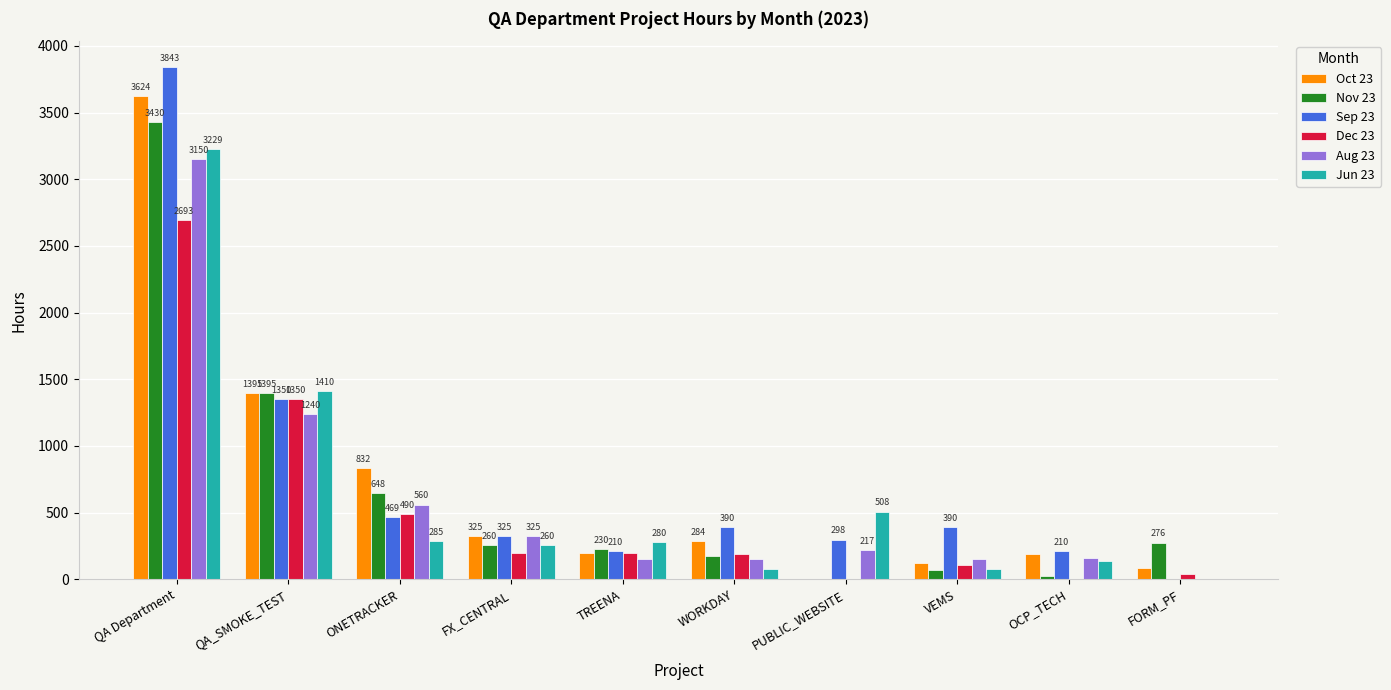

The Nov 23 series shows 889 at ONETRACKER. True or false?

False